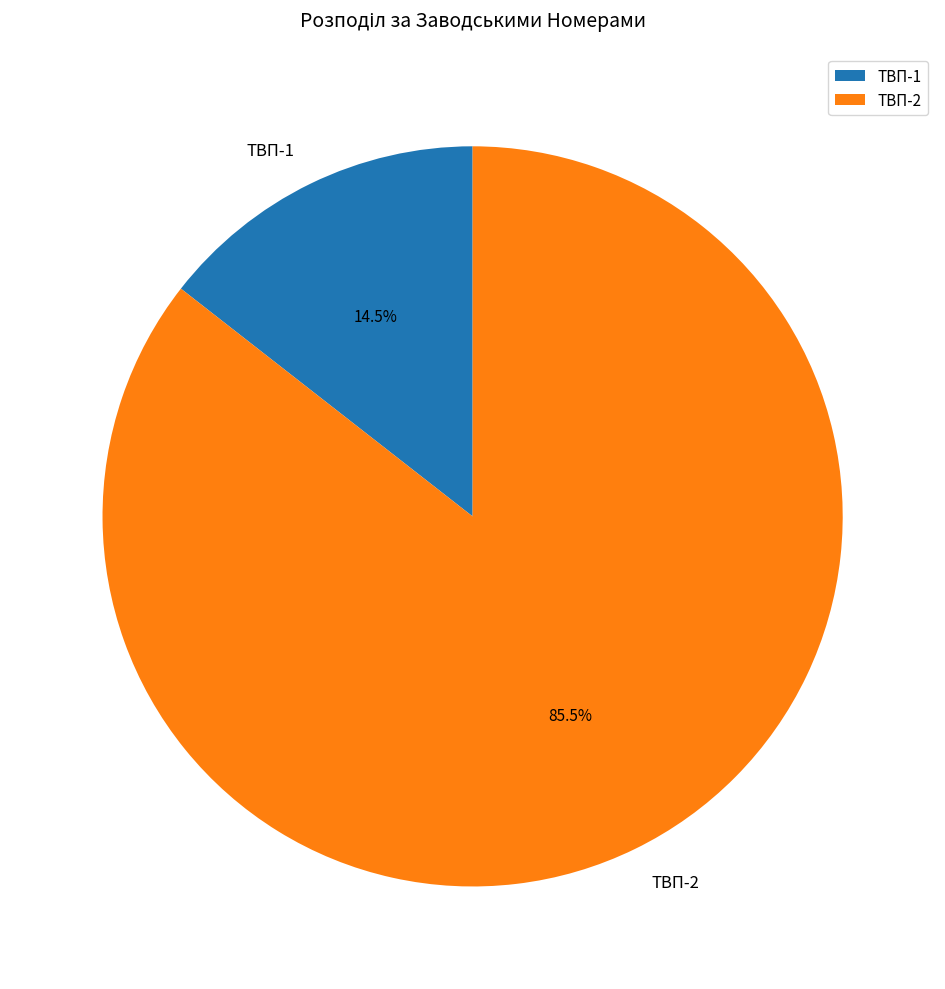

Rank the categories by value from highest to lowest.

ТВП-2, ТВП-1